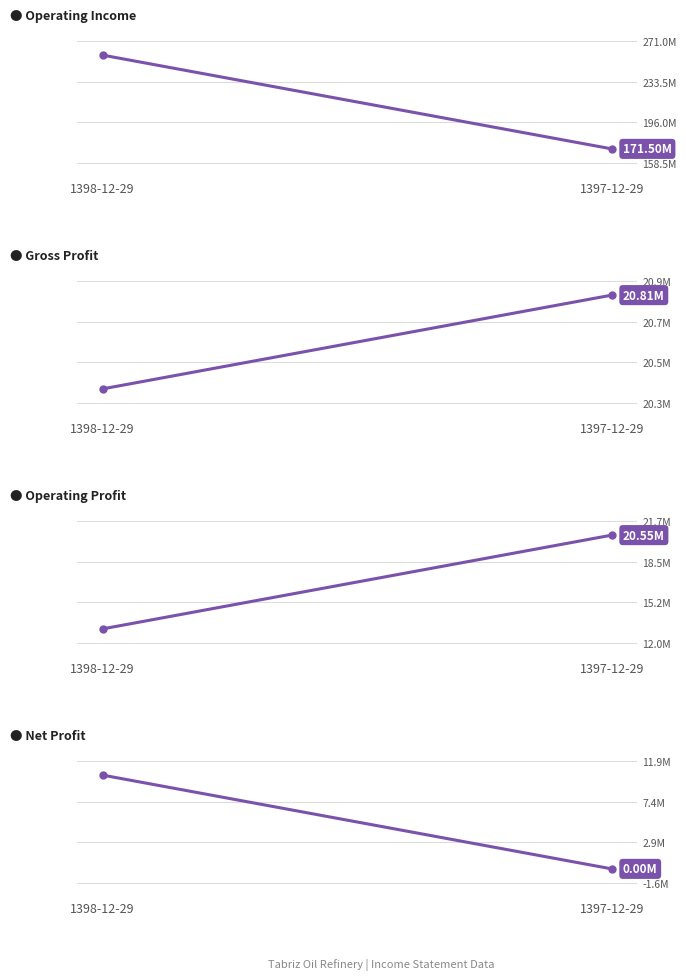

What are all the series names shown in the legend?

Operating Income, Gross Profit, Operating Profit, Net Profit